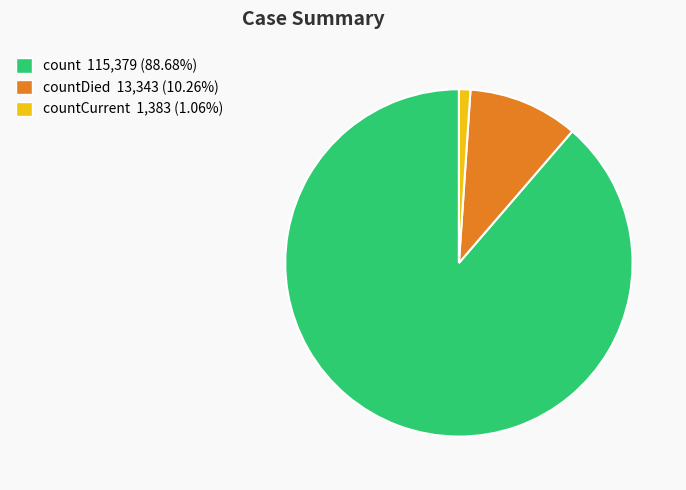

Is there any slice that represents more than half of the pie?

Yes